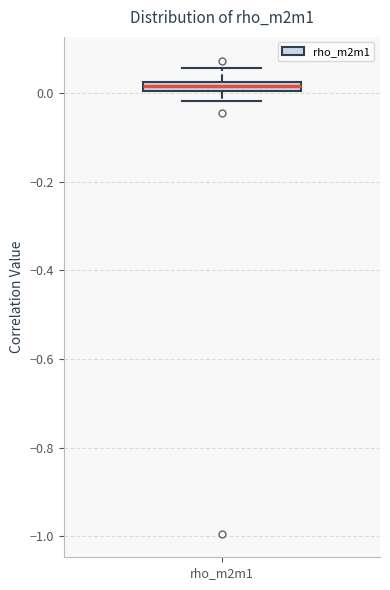

Where does the upper whisker of the box for rho_m2m1 end on the y-axis? The values are not printed on the chart, so give them approximately, as read against the axis.

0.06